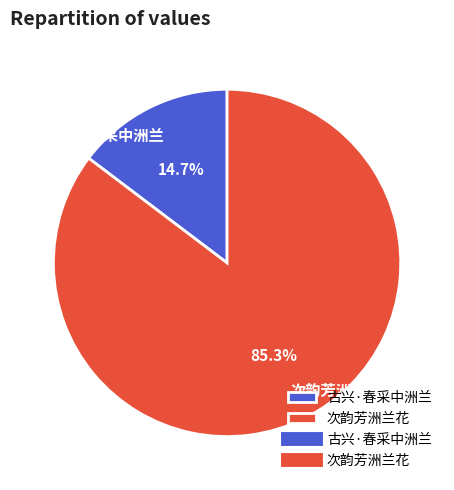

Is there a majority slice in this chart?

Yes